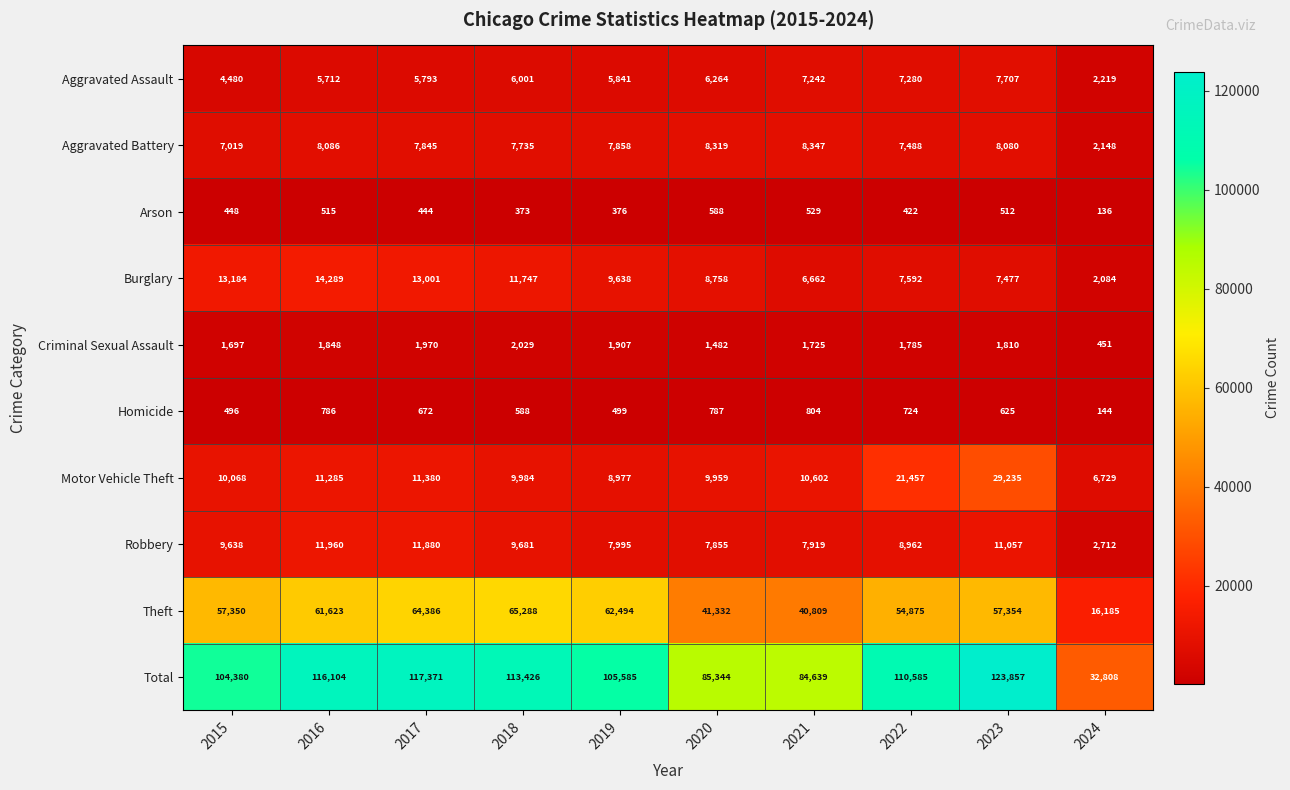

Which series changed the most between 2017 and 2022?

Motor Vehicle Theft